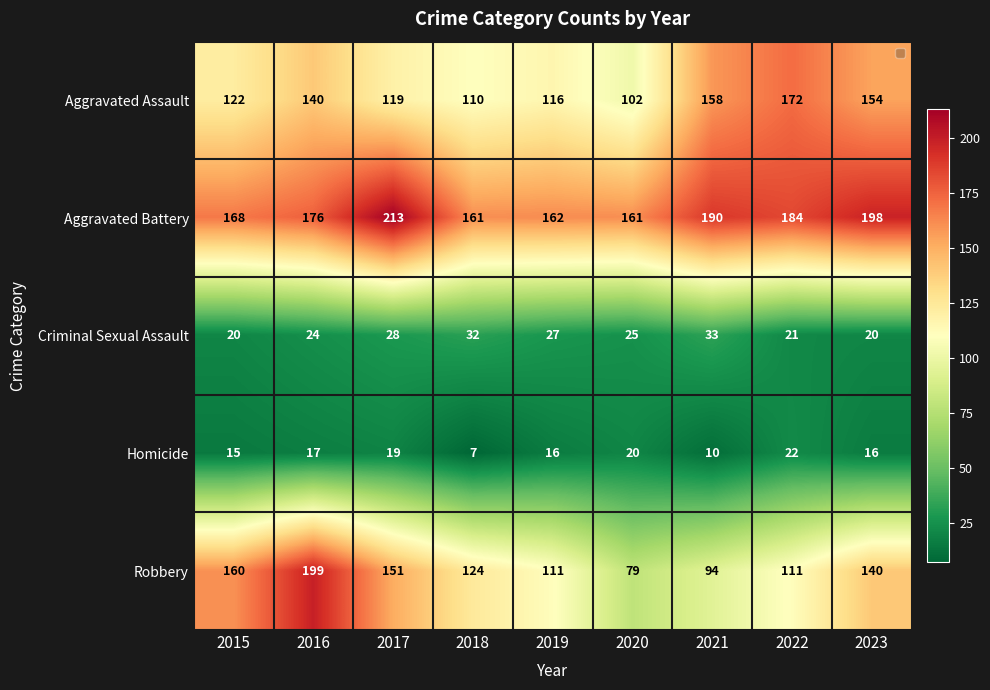

Is it true that Aggravated Battery equals 161 at 2018?

True